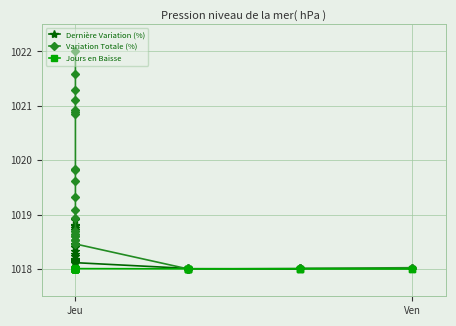

Reading left to right, what are all the values shown in this chart?

Dernière Variation (%): 1018.1	1018.9	1018.8	1018.8	1018.8	1018.7	1018.7	1018.5	1018.5	1018.4	1018.3	1018.3	1018.2	1018.2	1018.2	1018.2	1018.2	1018.1	1018.1	1018.1	1018.0	1018.0	1018.0	1018.0	1018.0	1018.0	1018.0	1018.0	1018.0	1018.0
Variation Totale (%): 1022.0	1021.6	1021.3	1021.1	1020.9	1020.9	1020.8	1019.8	1019.8	1019.6	1019.3	1019.1	1018.9	1018.7	1018.7	1018.6	1018.6	1018.5	1018.5	1018.5	1018.0	1018.0	1018.0	1018.0	1018.0	1018.0	1018.0	1018.0	1018.0	1018.0
Jours en Baisse: 1018.0	1018.0	1018.0	1018.0	1018.0	1018.0	1018.0	1018.0	1018.0	1018.0	1018.0	1018.0	1018.0	1018.0	1018.0	1018.0	1018.0	1018.0	1018.0	1018.0	1018.0	1018.0	1018.0	1018.0	1018.0	1018.0	1018.0	1018.0	1018.0	1018.0